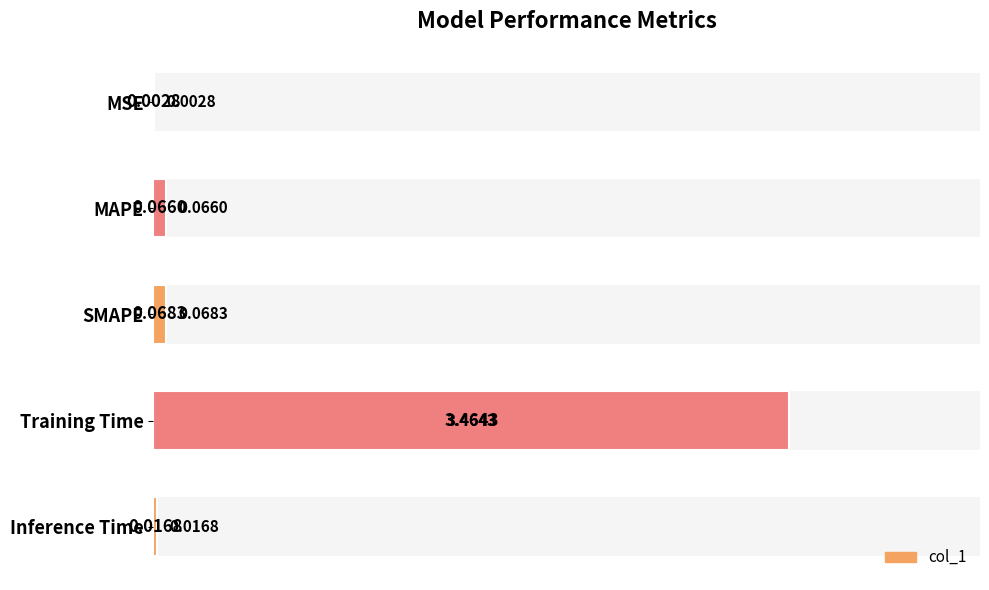

How many bars are there in total?

5